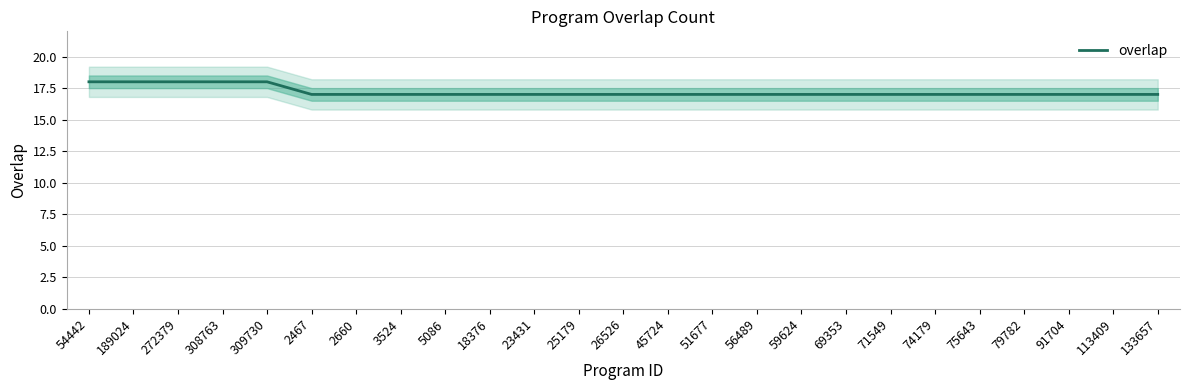

Rank the categories by value from lowest to highest.

2467, 2660, 3524, 5086, 18376, 23431, 25179, 26526, 45724, 51677, 56489, 59624, 69353, 71549, 74179, 75643, 79782, 91704, 113409, 133657, 54442, 189024, 272379, 308763, 309730